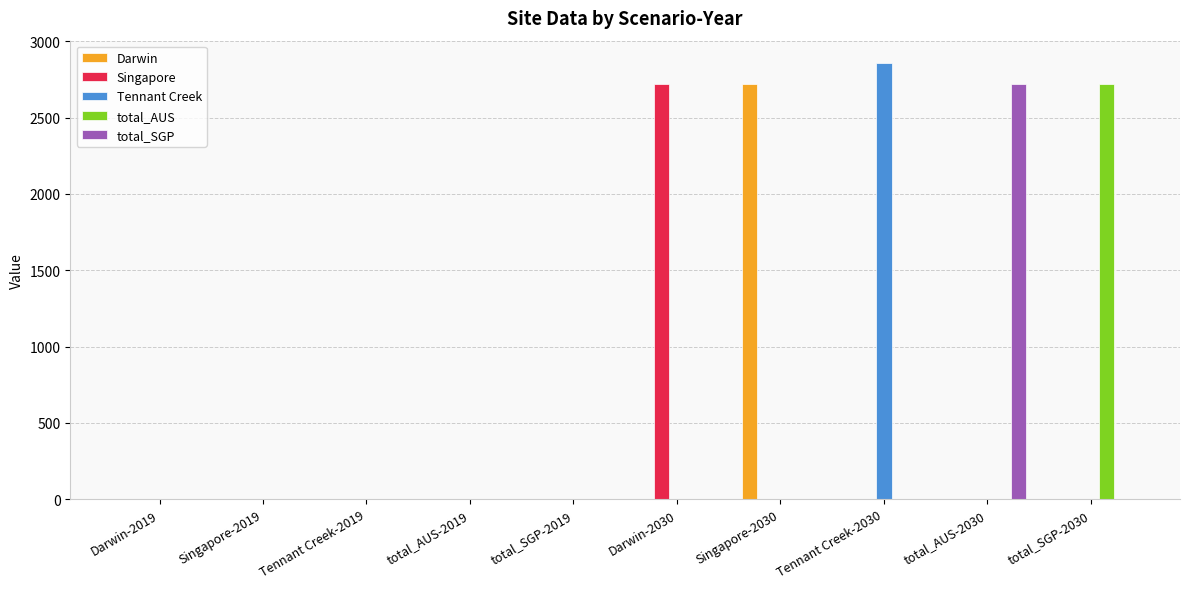

Are the bars horizontal?

No